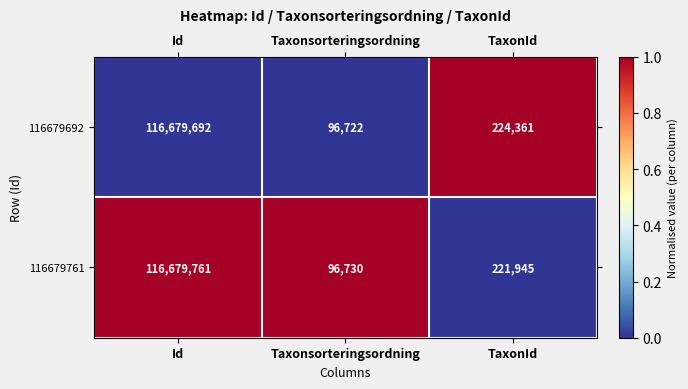

How many data points in 116679692 are less than 224361?

1